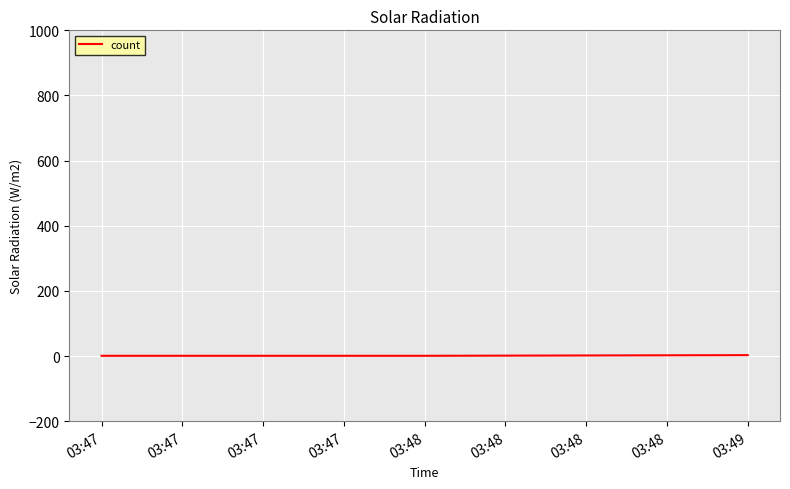

What is the sum of all values?

5